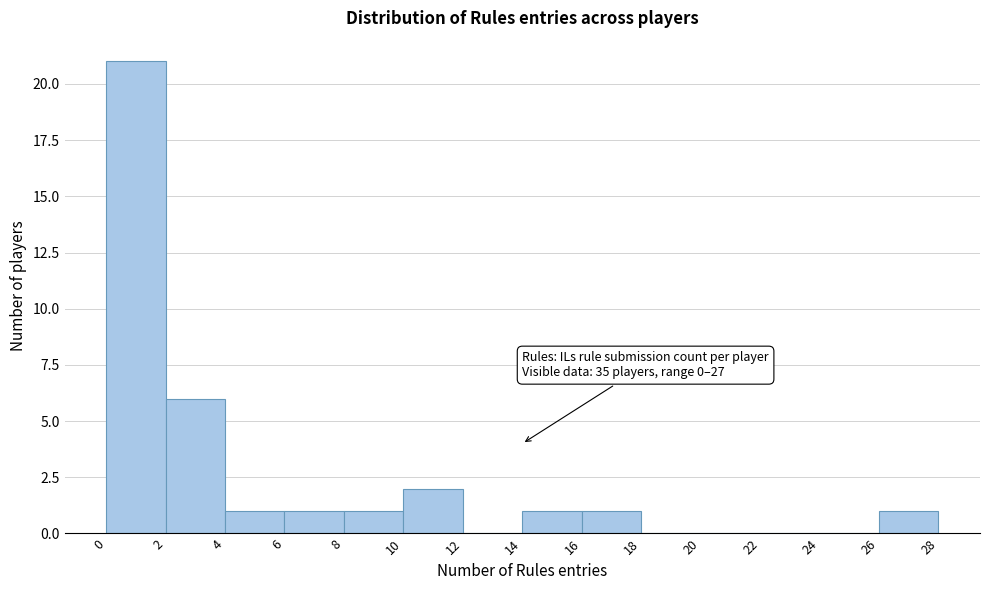

Which range on the x-axis has the tallest bar?

0 to 2